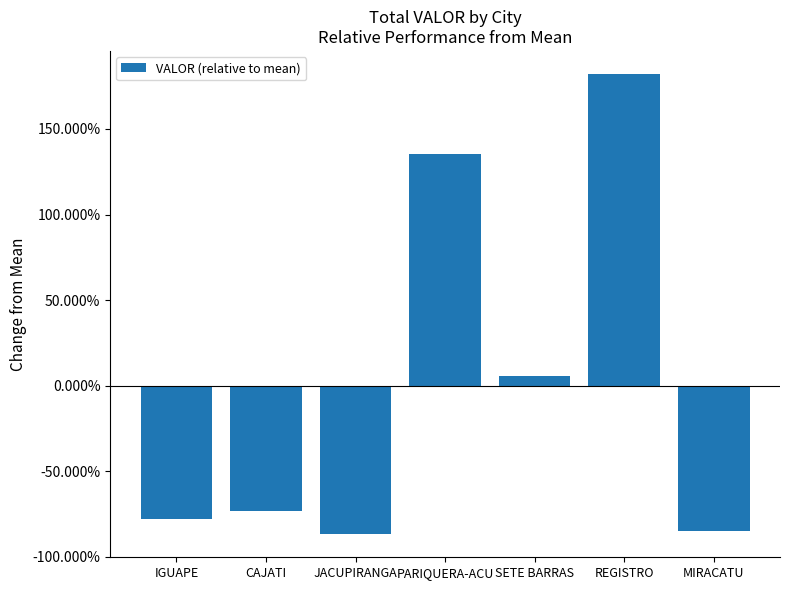

What position from the right is JACUPIRANGA?

5